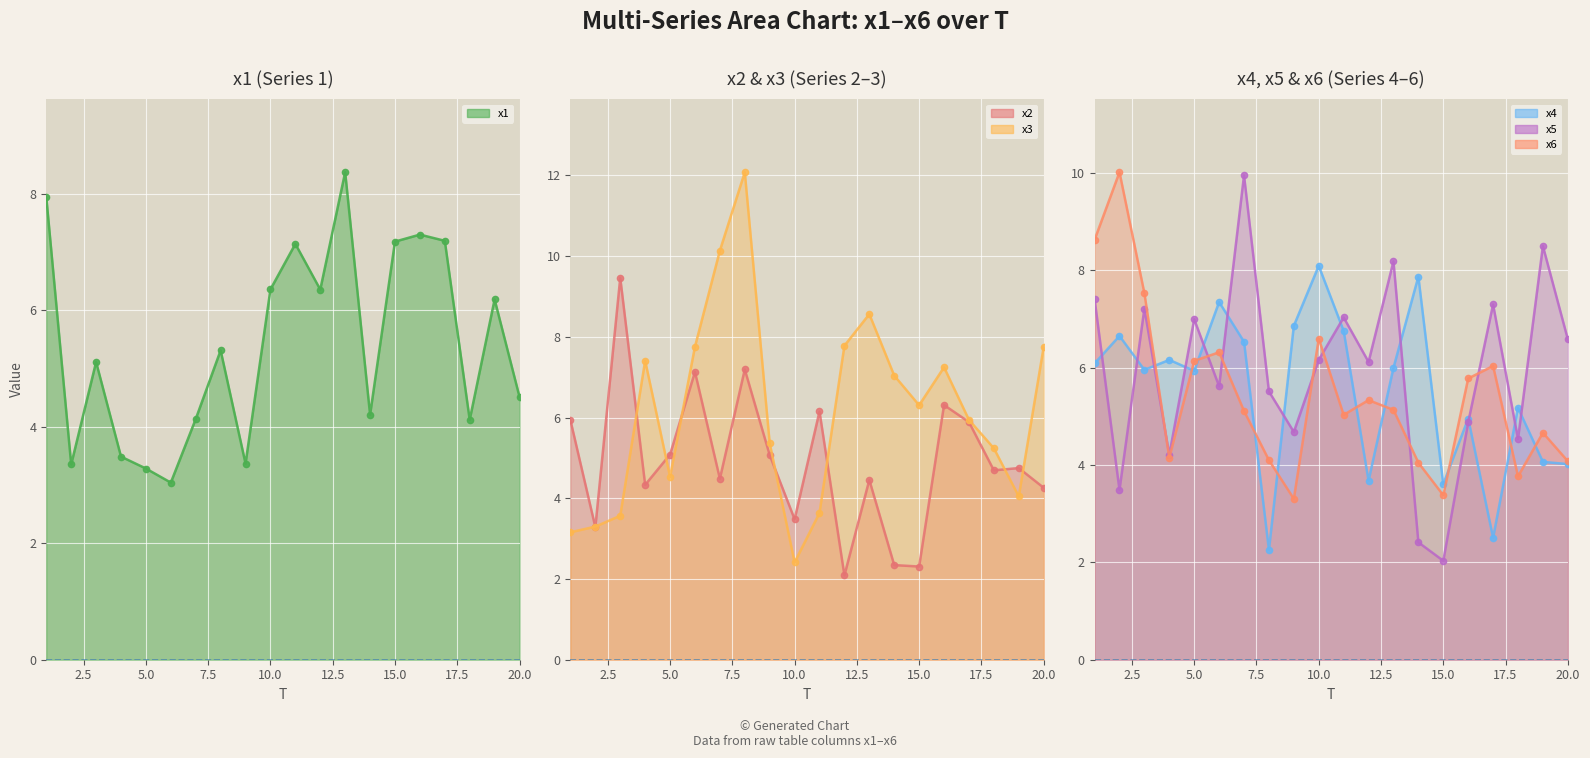

What is the value of the x5 point at the 17th from the left?

7.3